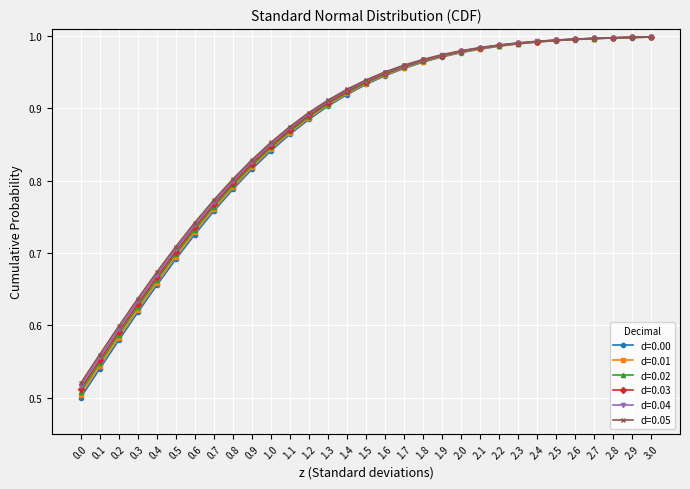

Which series has the largest range (max minus min)?

d=0.00